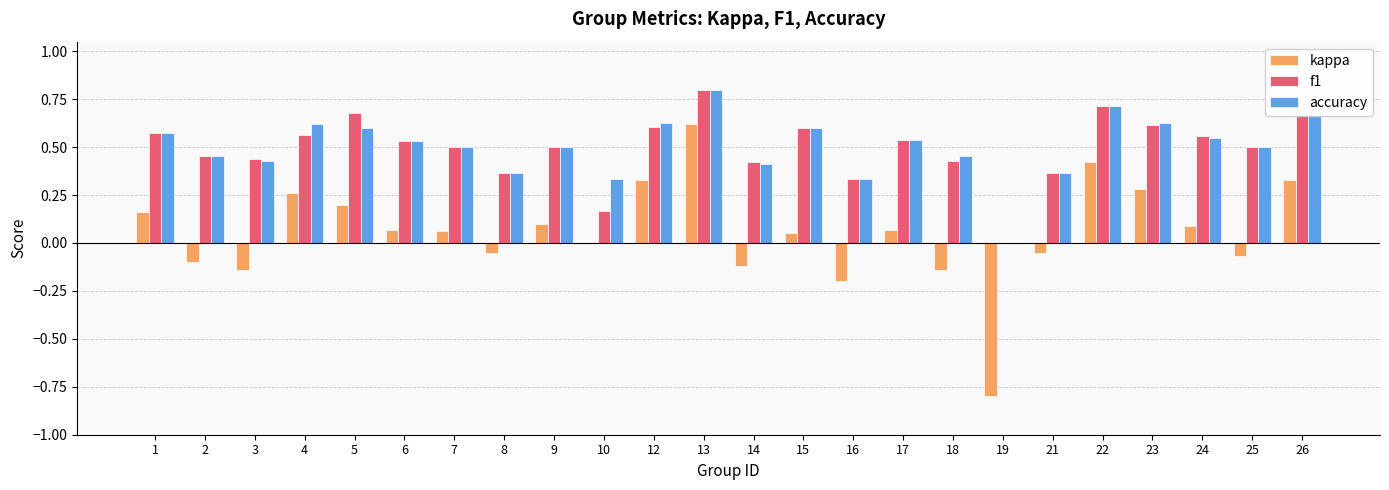

What is the maximum value shown in the chart?

0.8